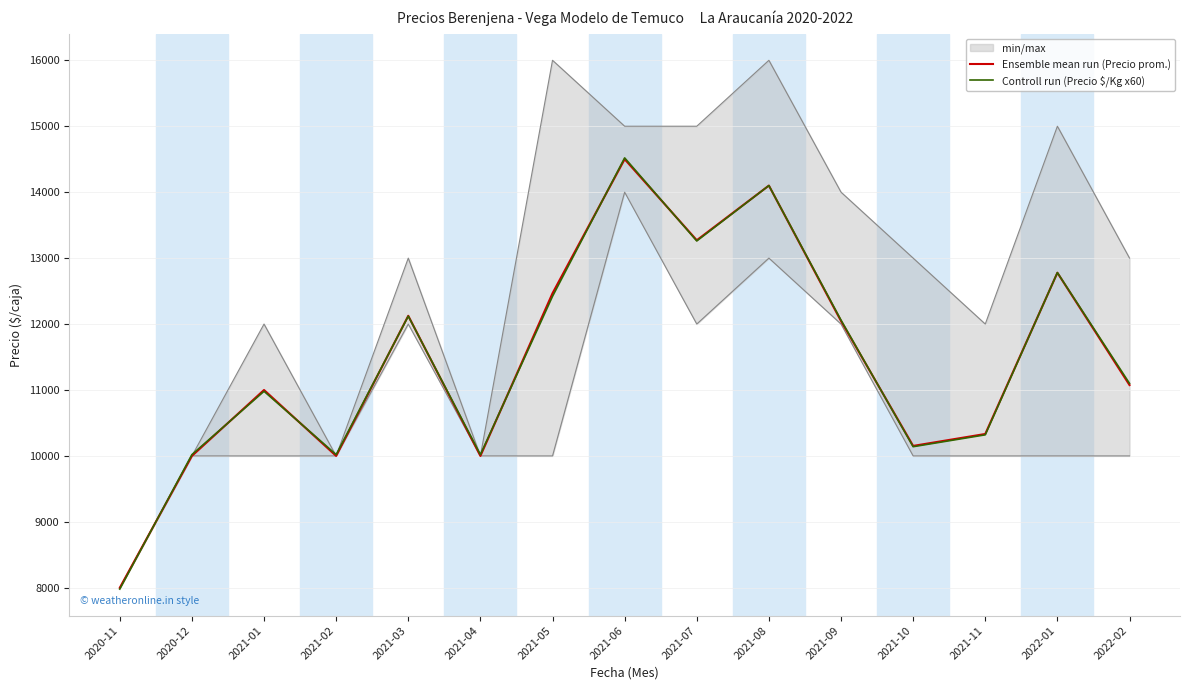

Is this an area chart (filled region under the line)?

No